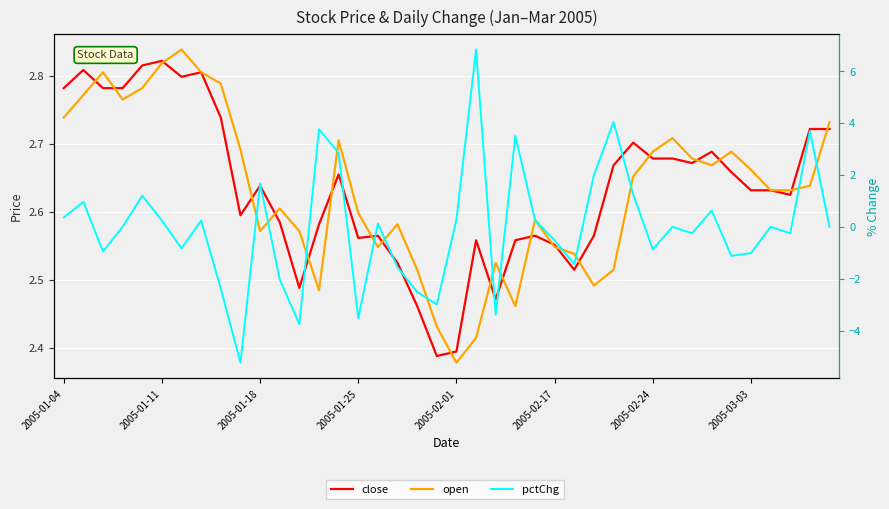

What is the highest value of the pctChg series?

6.8